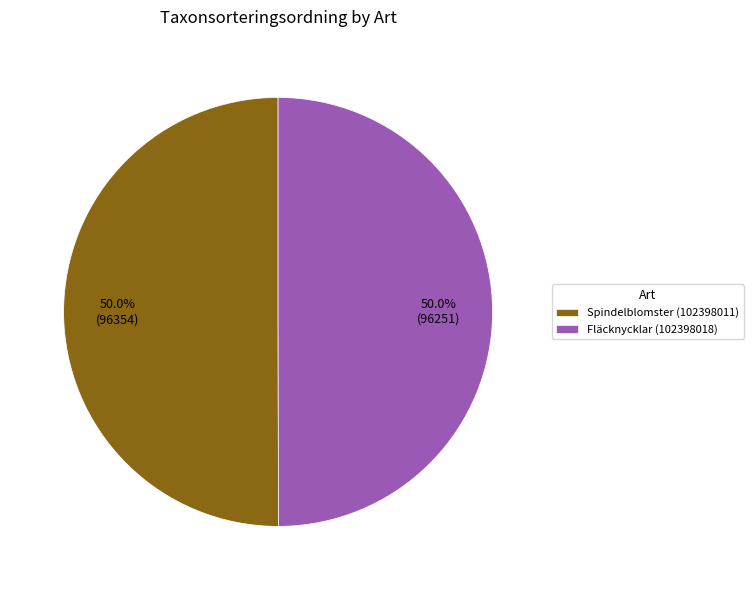

Is it true that Fläcknycklar (102398018) is 57% of the pie?

False